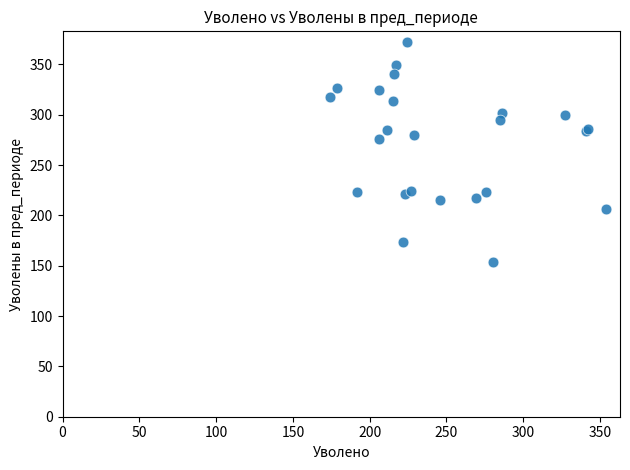

What Y value in the scatter plot is closest to 263?

276